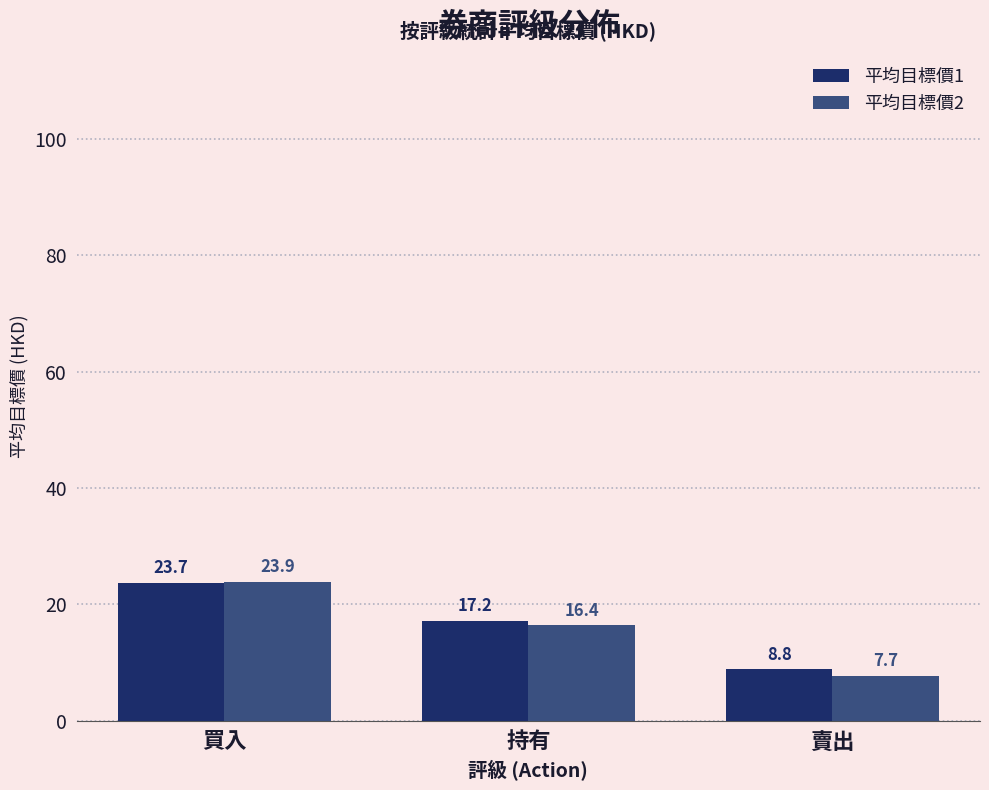

At which category is the sum across all series the highest?

買入